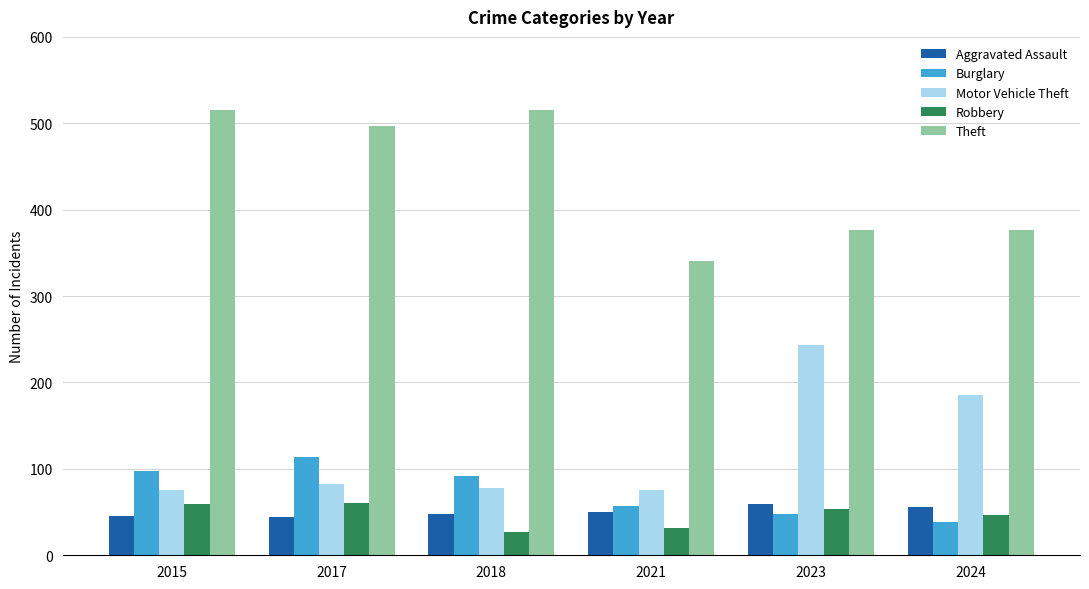

Which series has the widest spread of values?

Theft